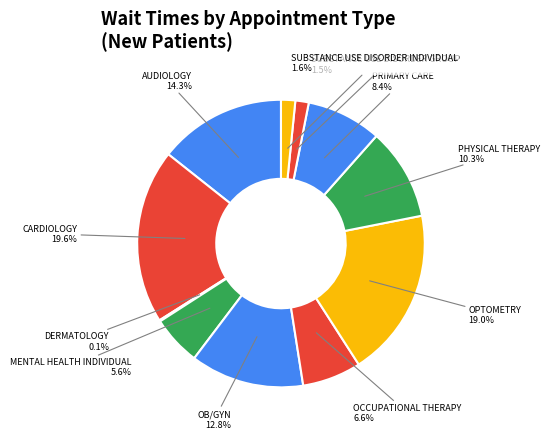

Which category has the smallest portion of the pie?

DERMATOLOGY